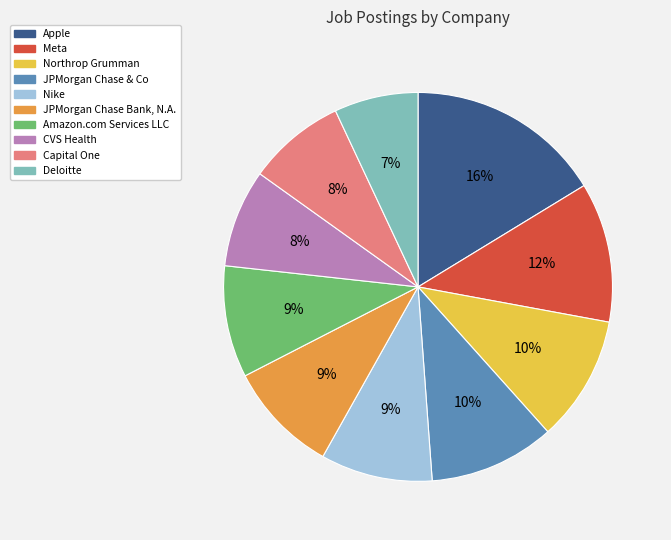

Approximately how many times larger is the value at Amazon.com Services LLC compared to JPMorgan Chase & Co?

0.9